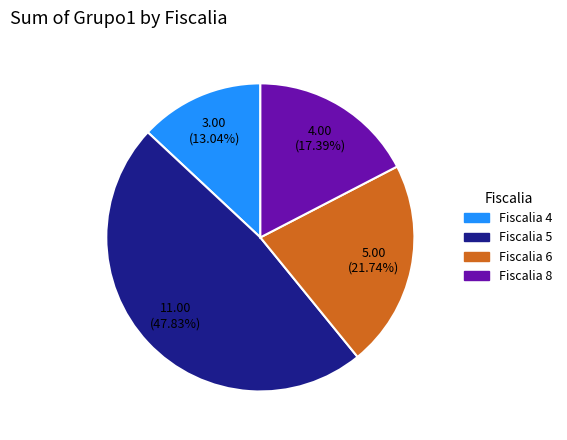

What is the ratio of the value at Fiscalia 4 to the value at Fiscalia 6?

0.6